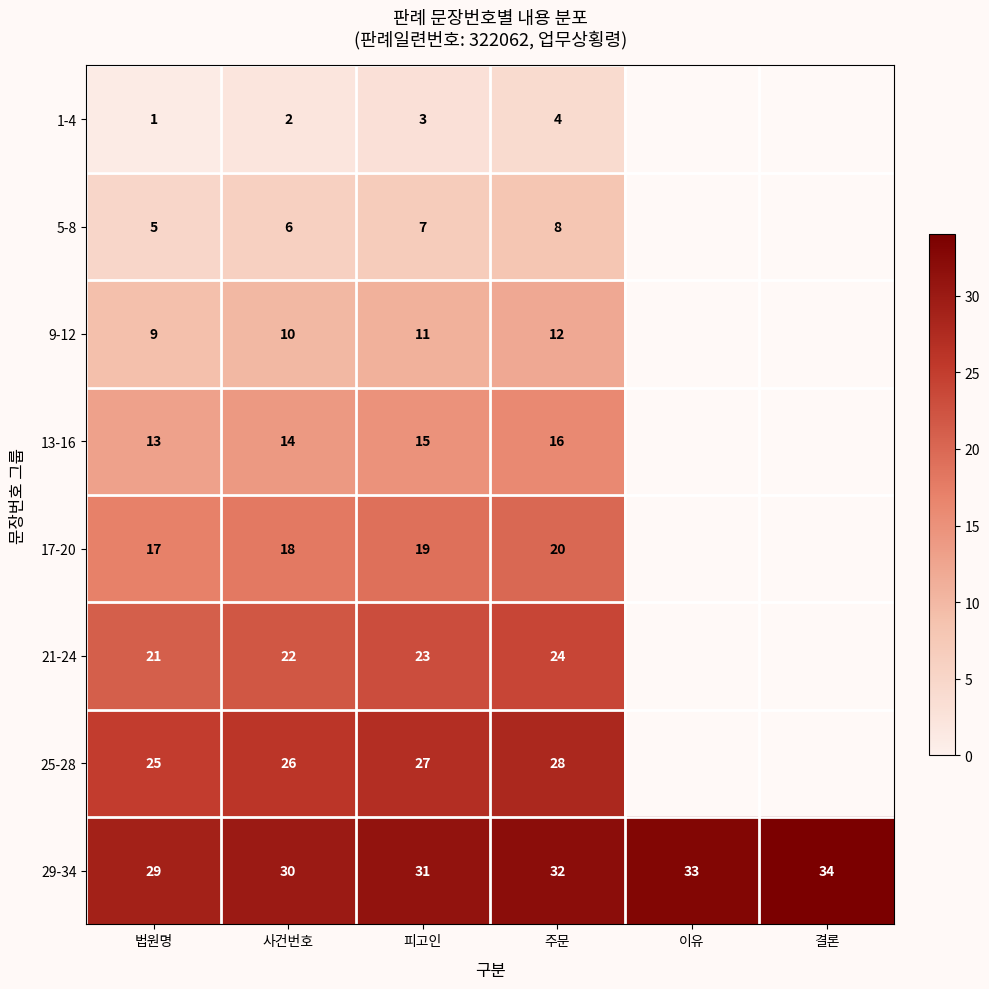

Between 주문 and 결론, which is larger?

결론